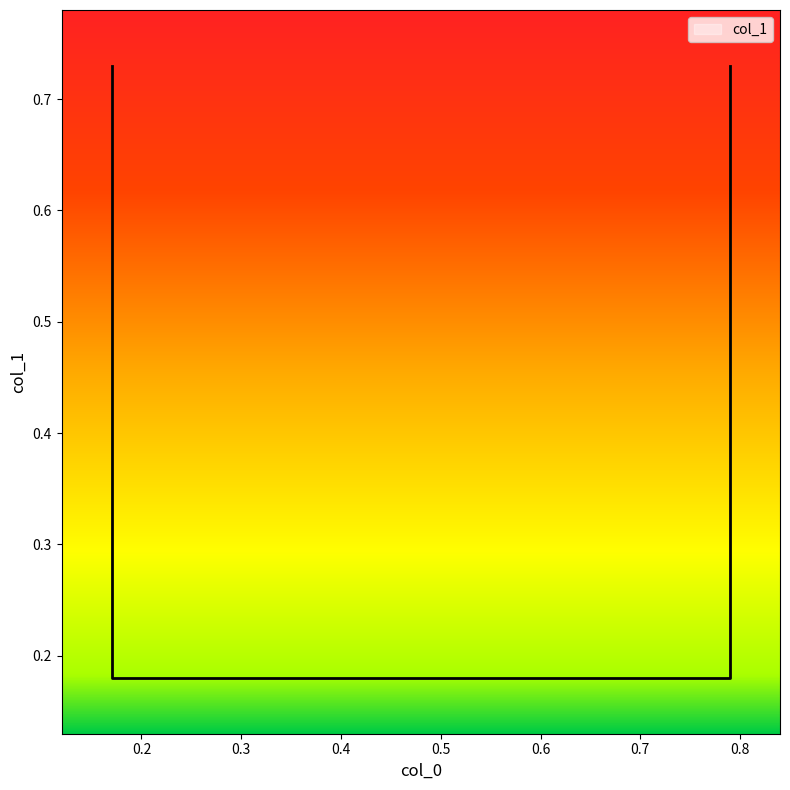

What is the difference between the second highest and second lowest values?

0.6